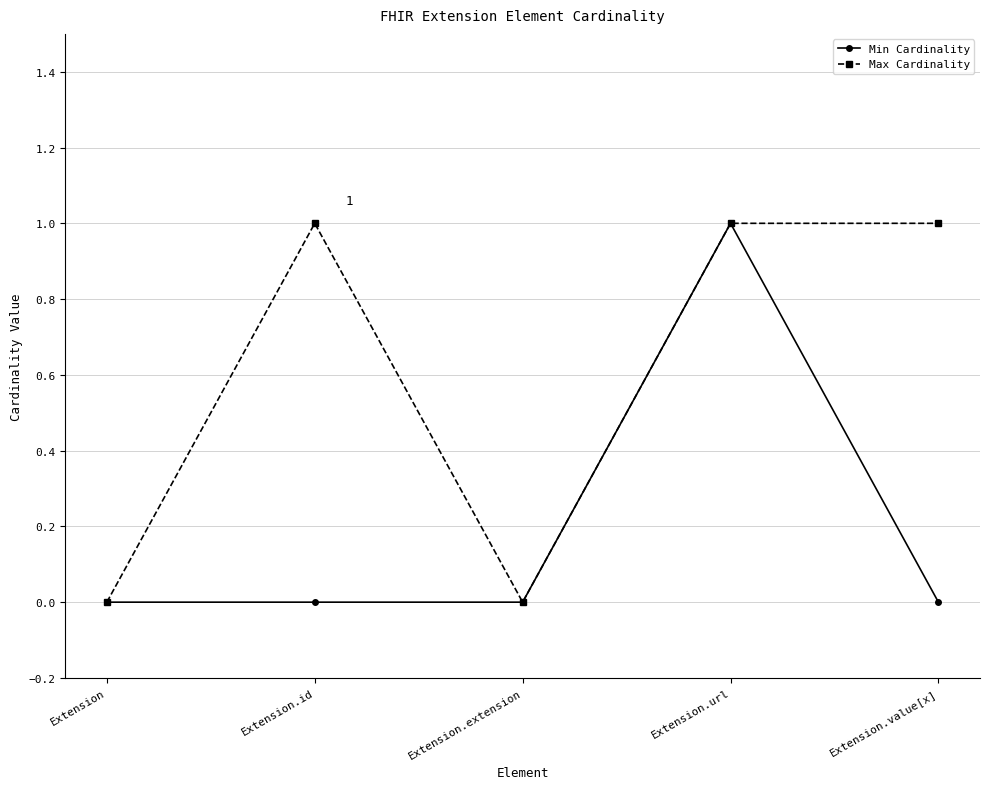

Reading left to right, what are all the values shown in this chart?

Min Cardinality: 0	0	0	1	0
Max Cardinality: 0	1	0	1	1